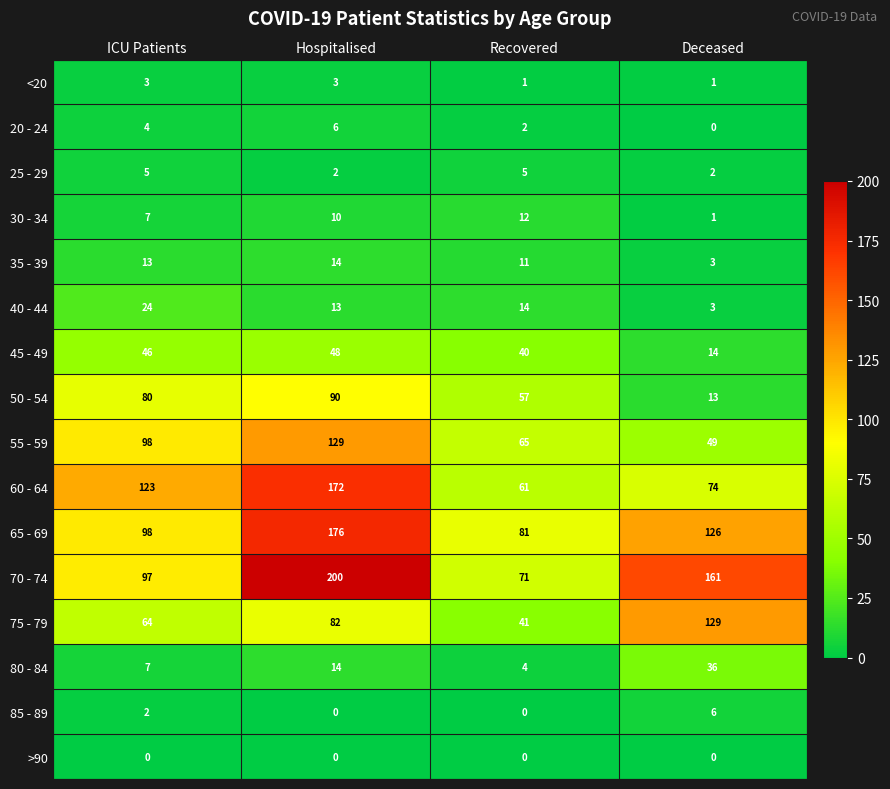

What is the spread (max minus min) of values at Recovered?

81